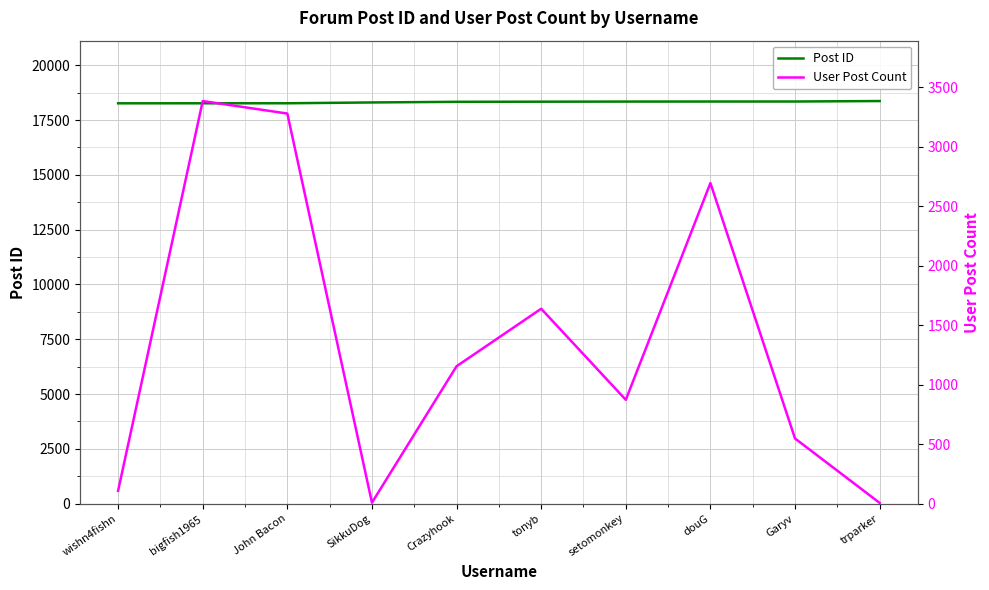

True or false: User Post Count and Post ID cross at least once.

False